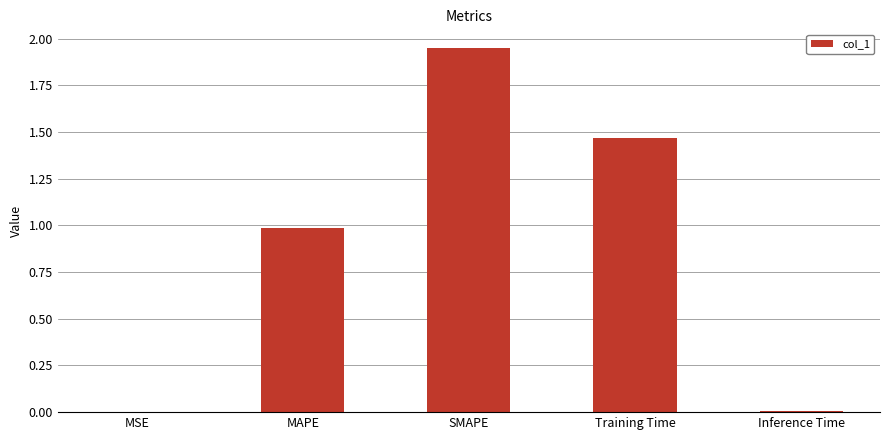

The chart shows a value of 0.0 at Inference Time. True or false?

True